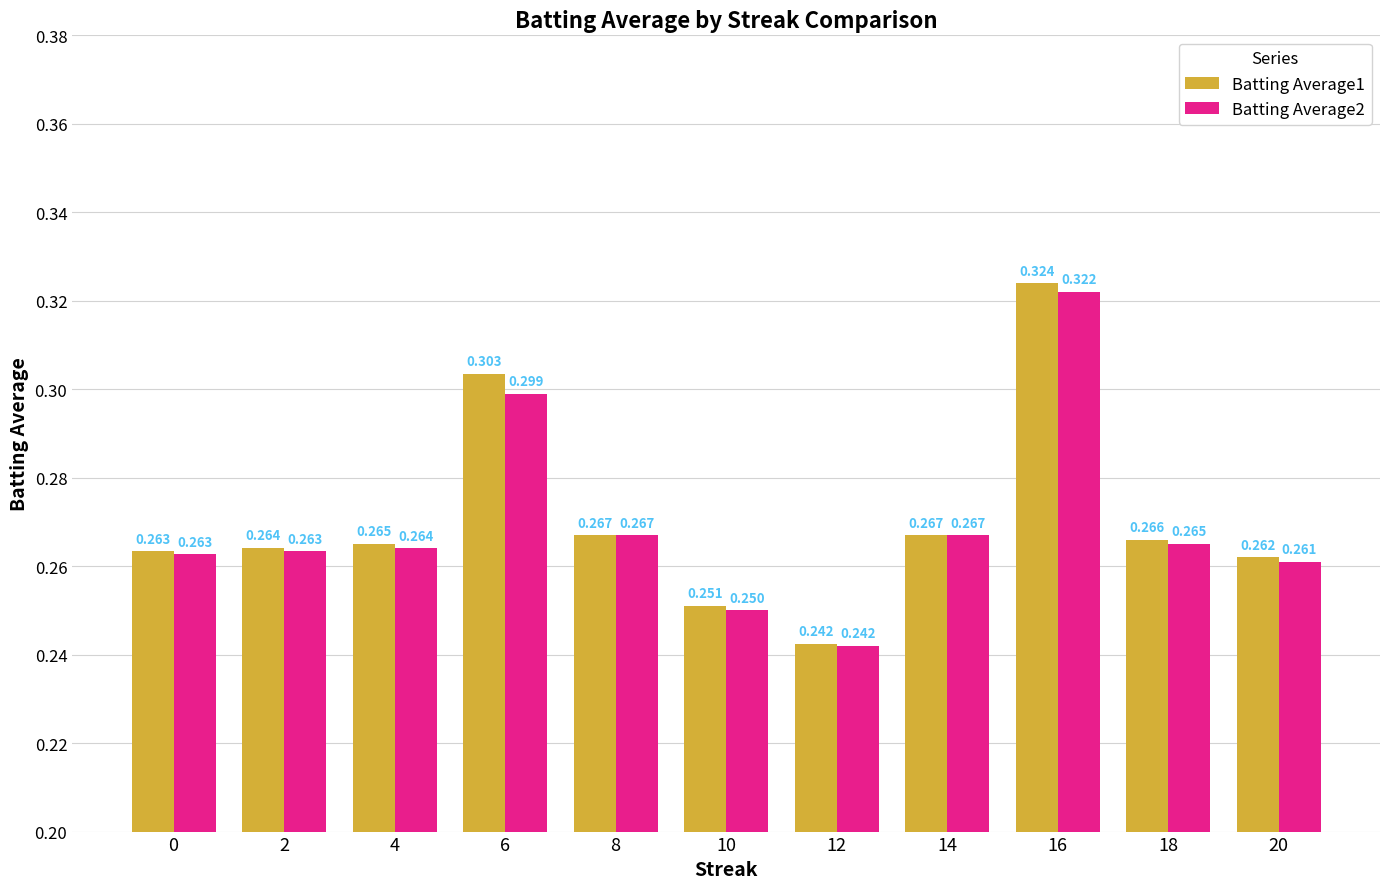

Is the value of Batting Average1 at 18 greater than the value of Batting Average2 at 0?

Yes